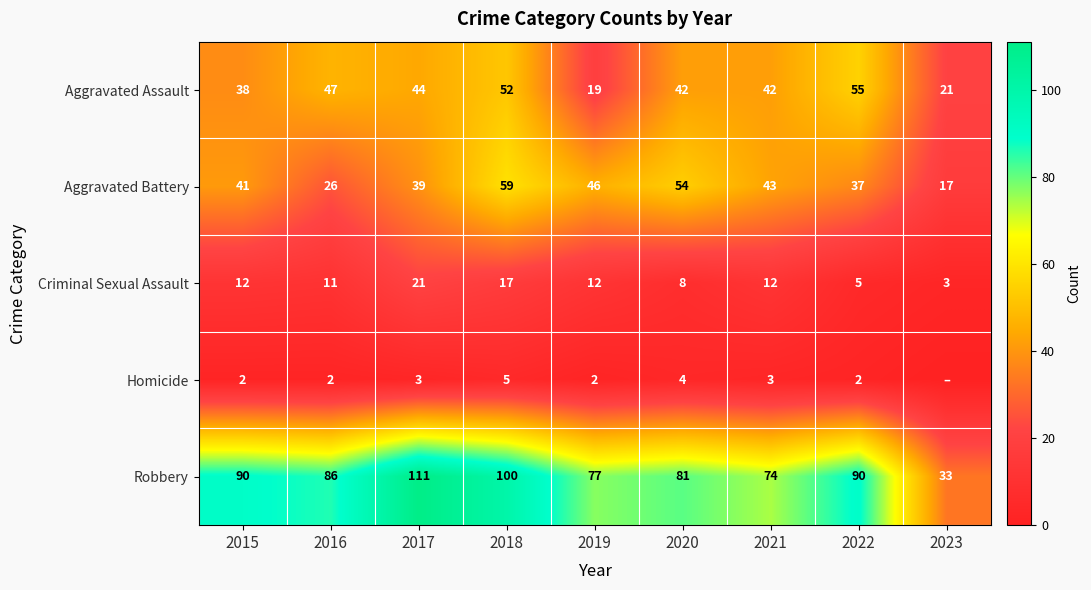

Is the value of Criminal Sexual Assault at 2022 greater than the value of Robbery at 2017?

No